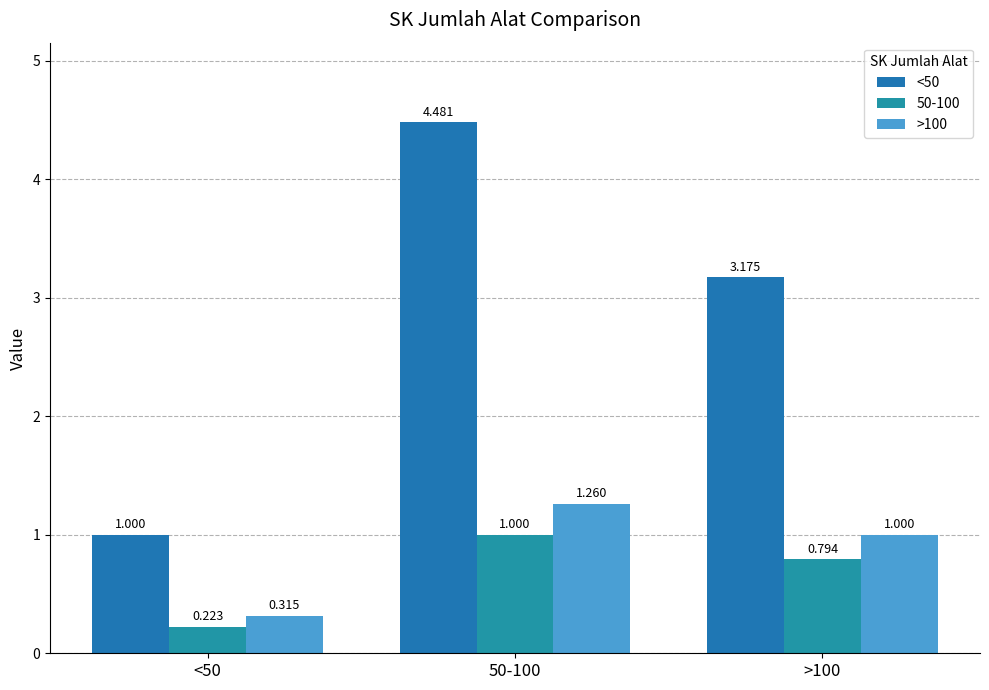

The <50 series shows 4.5 at 50-100. True or false?

True